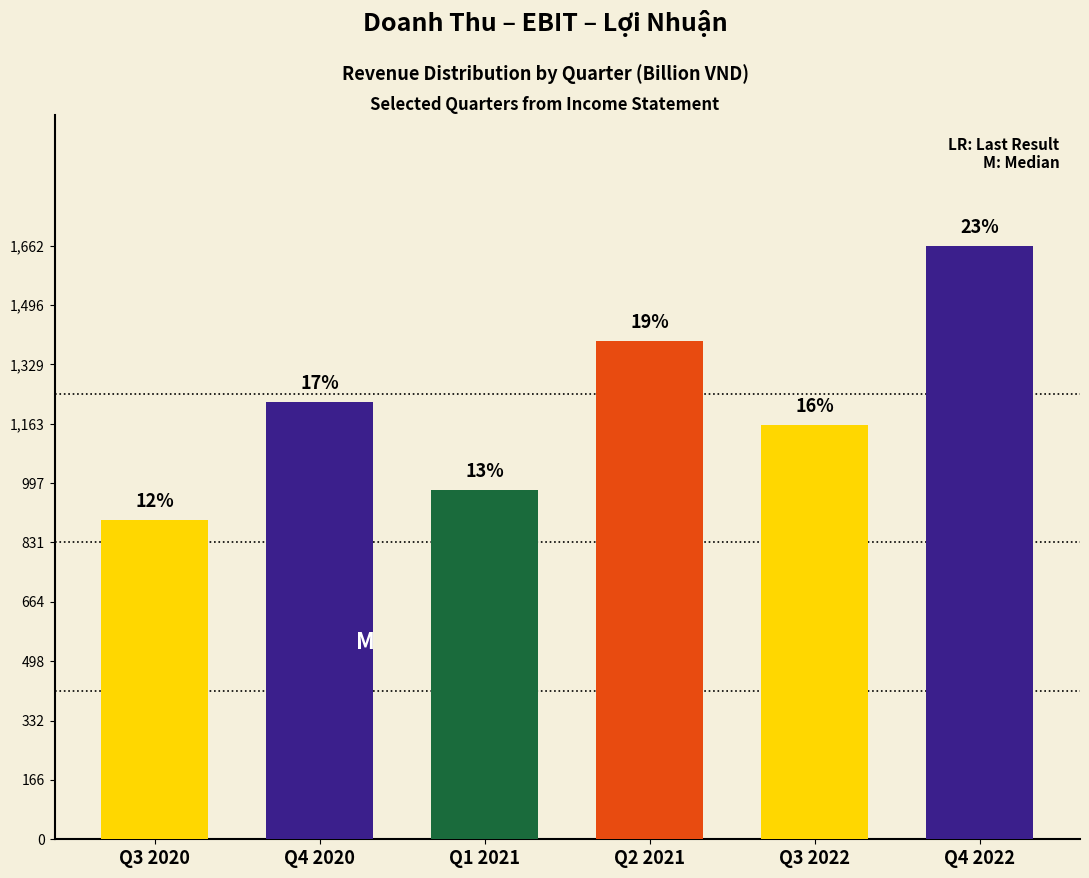

How many bars are there in total?

6